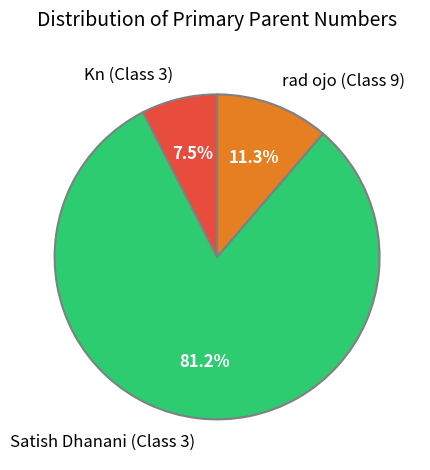

Count the number of slices in the pie.

3